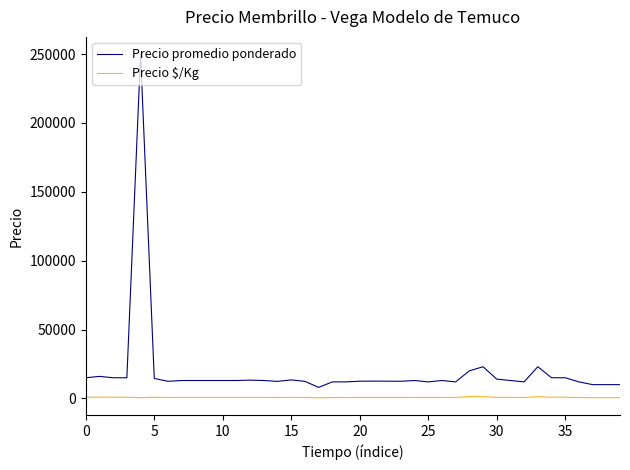

Which series has the widest spread of values?

Precio promedio ponderado